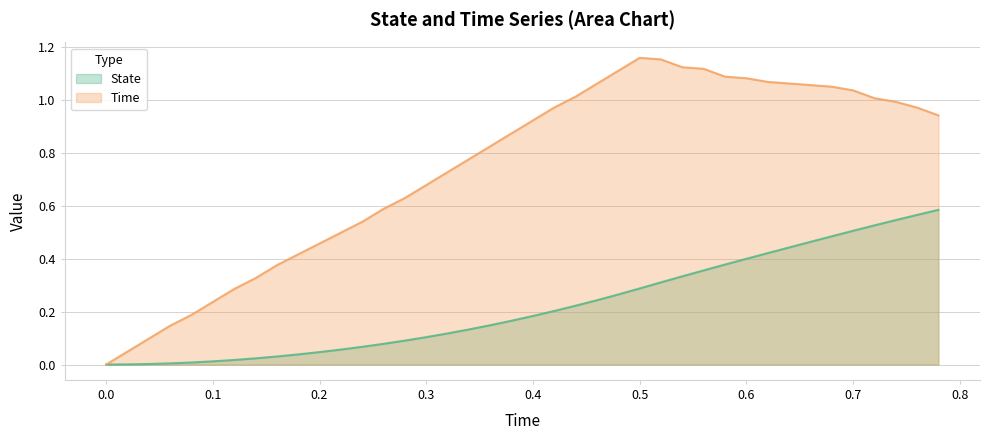

What is the label of the 7th point from the right?

0.66